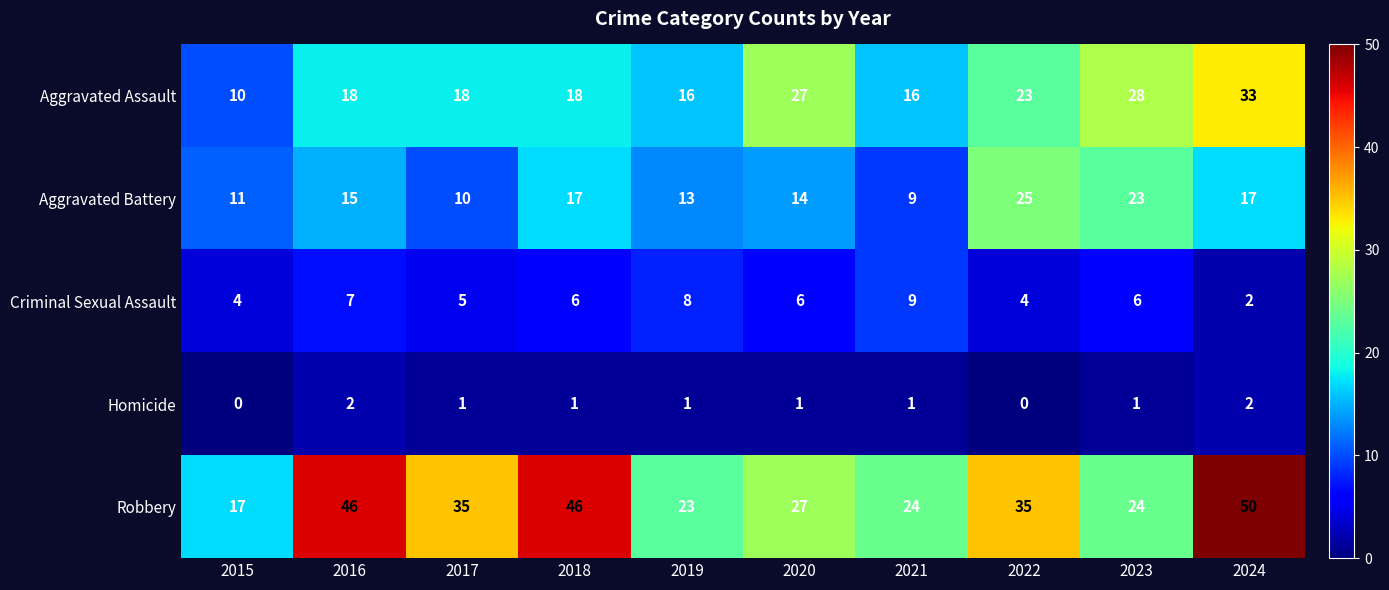

Which series has the largest range (max minus min)?

Robbery